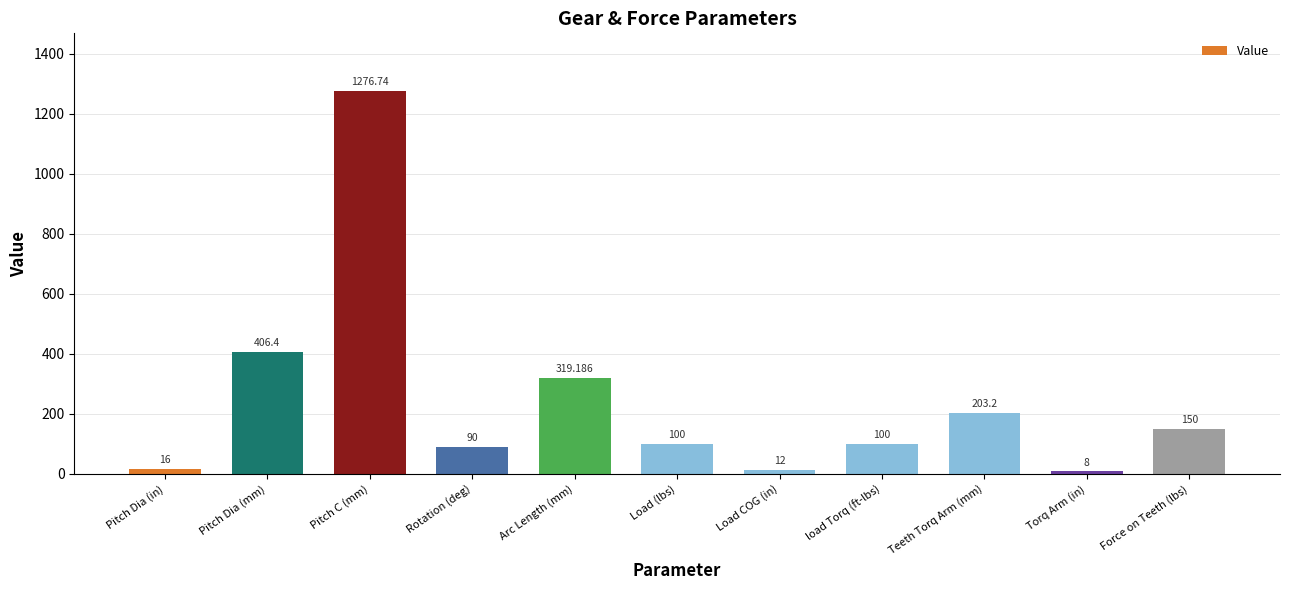

At which category does the chart reach its minimum across all series?

Torq Arm (in)